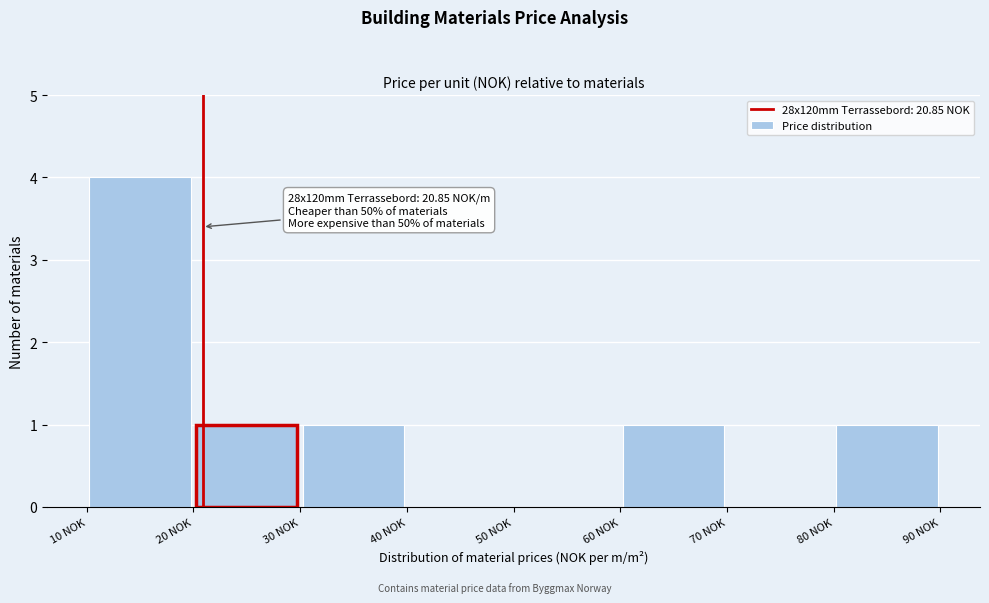

Over which range of the x-axis is the bar tallest?

10 to 20